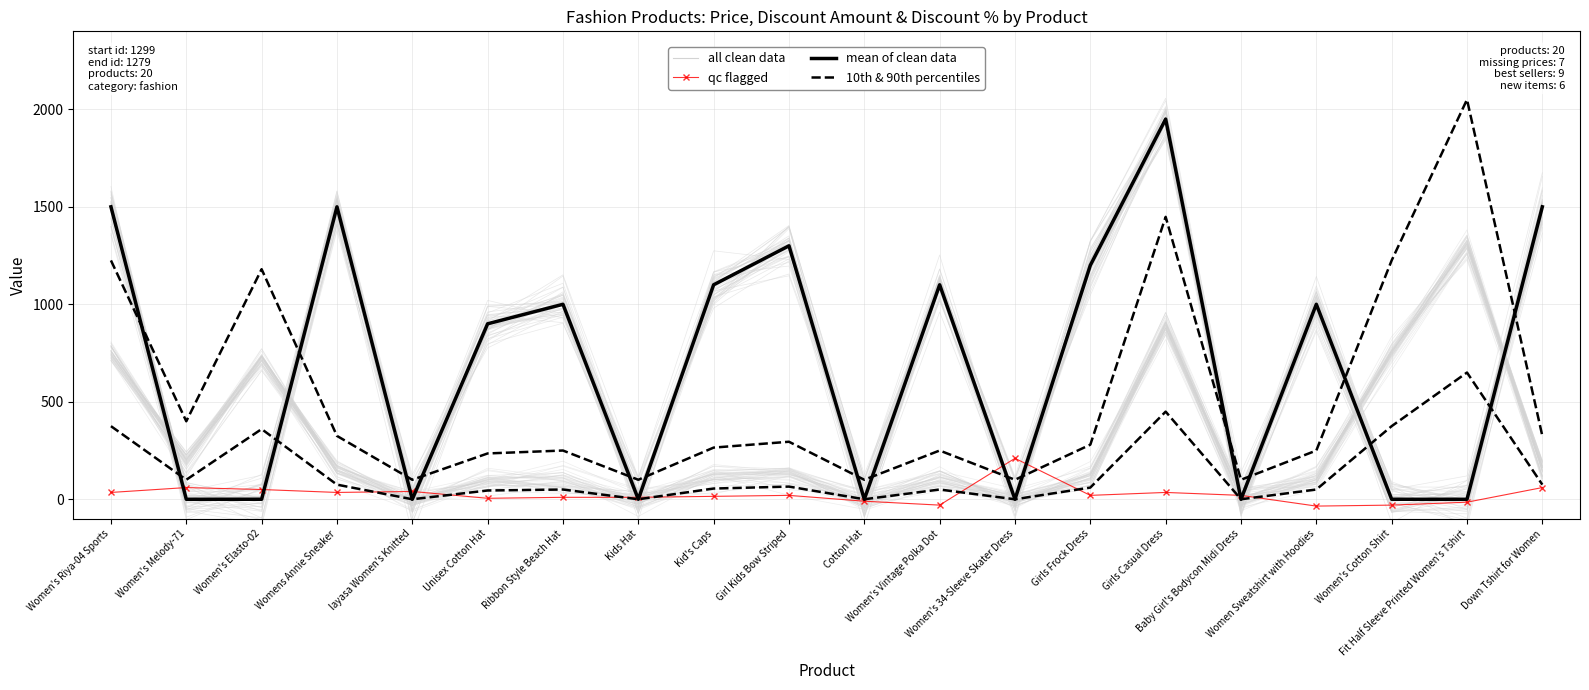

True or false: mean of clean data and qc flagged cross at least once.

True